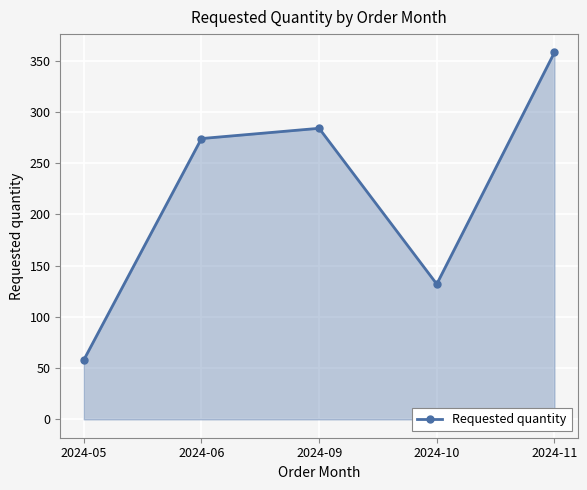

List the labels in order of value, smallest first.

2024-05, 2024-10, 2024-06, 2024-09, 2024-11